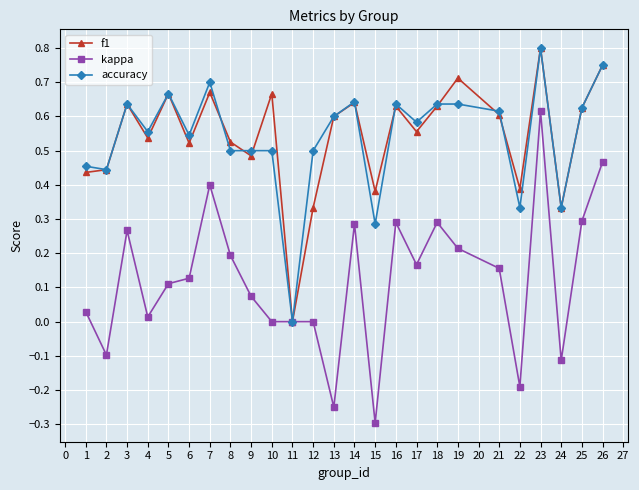

True or false: kappa has more than 1 interior local peaks.

True